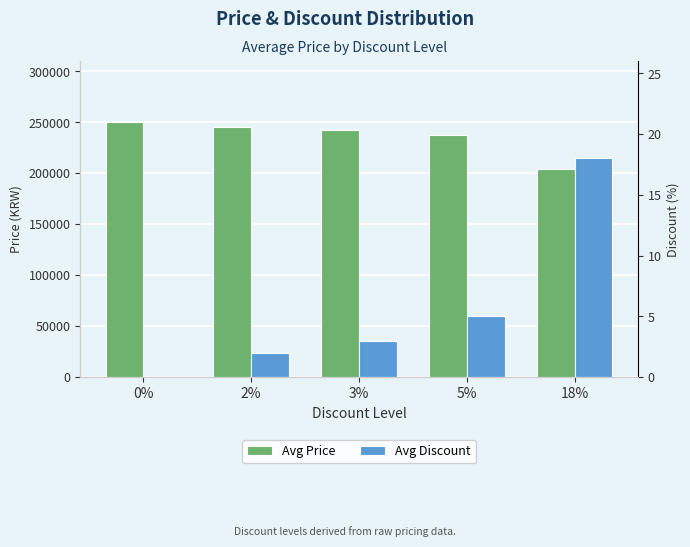

What are all the series names shown in the legend?

Avg Price, Avg Discount